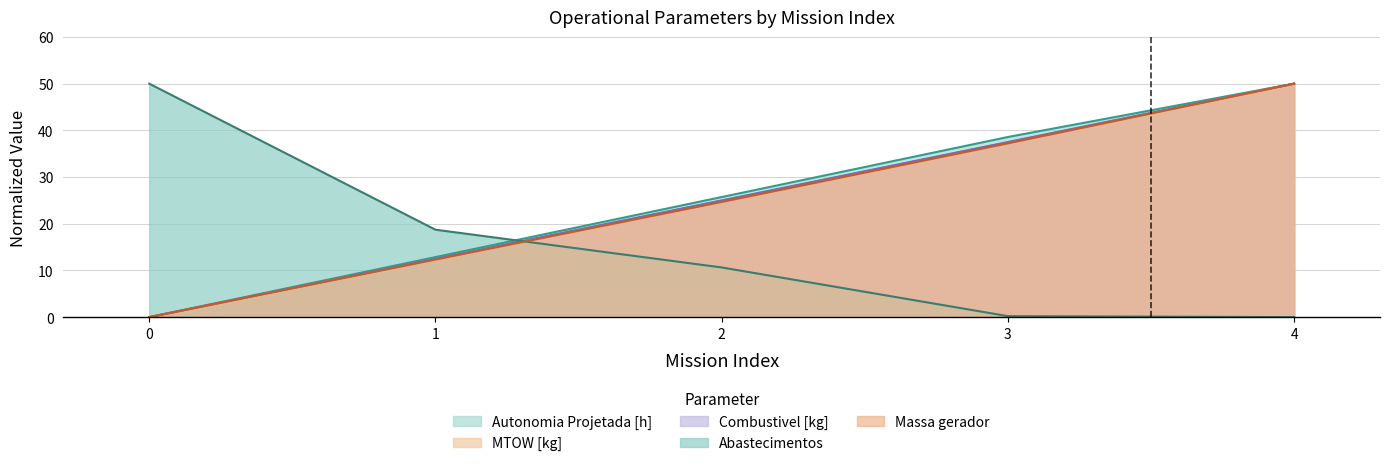

What is the spread (max minus min) of values at 1?

6.4